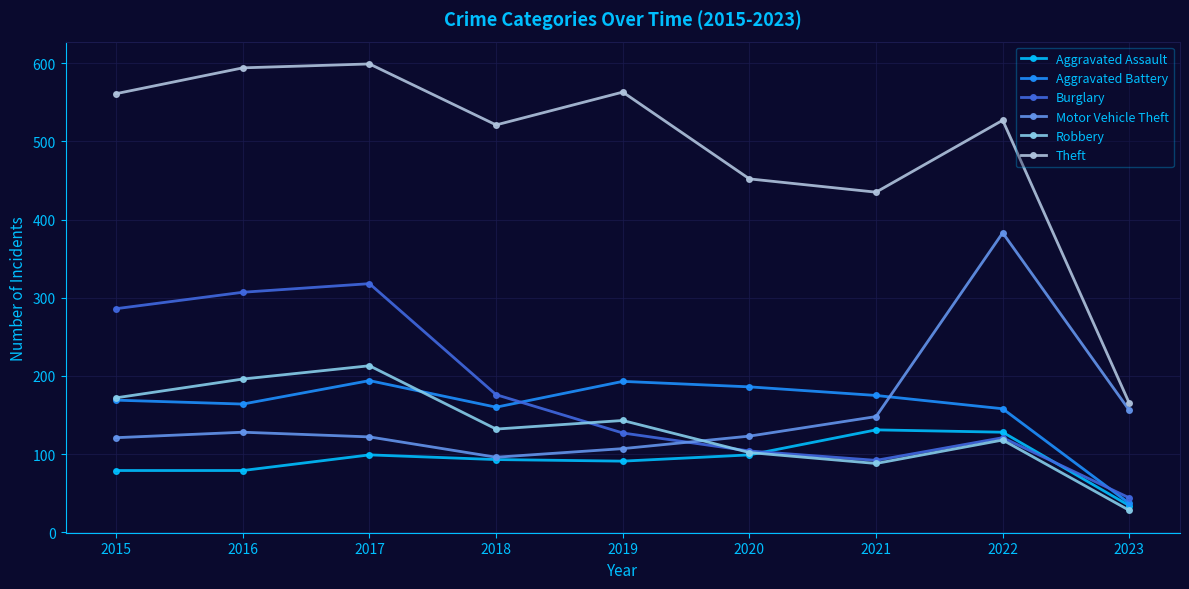

How many data points in Aggravated Battery are less than 169?

4